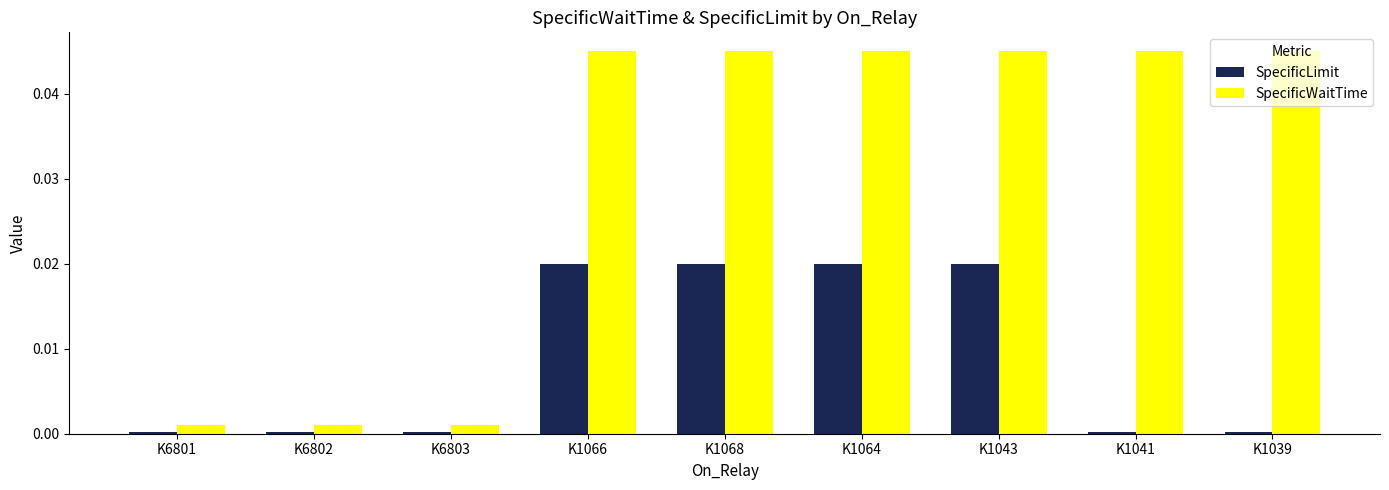

Which series has the widest spread of values?

SpecificWaitTime